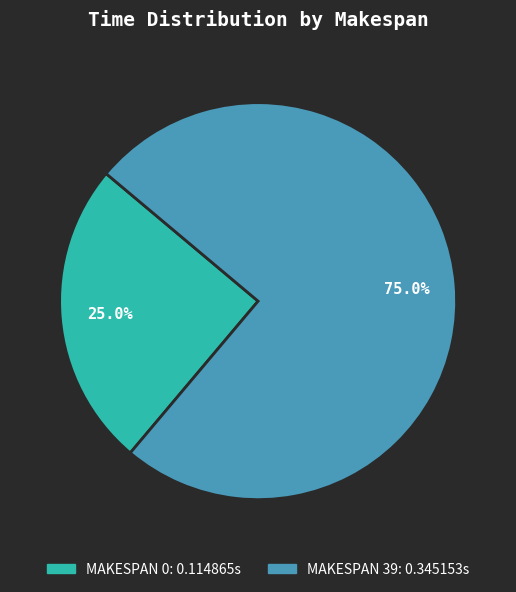

Does any single category account for the majority?

Yes